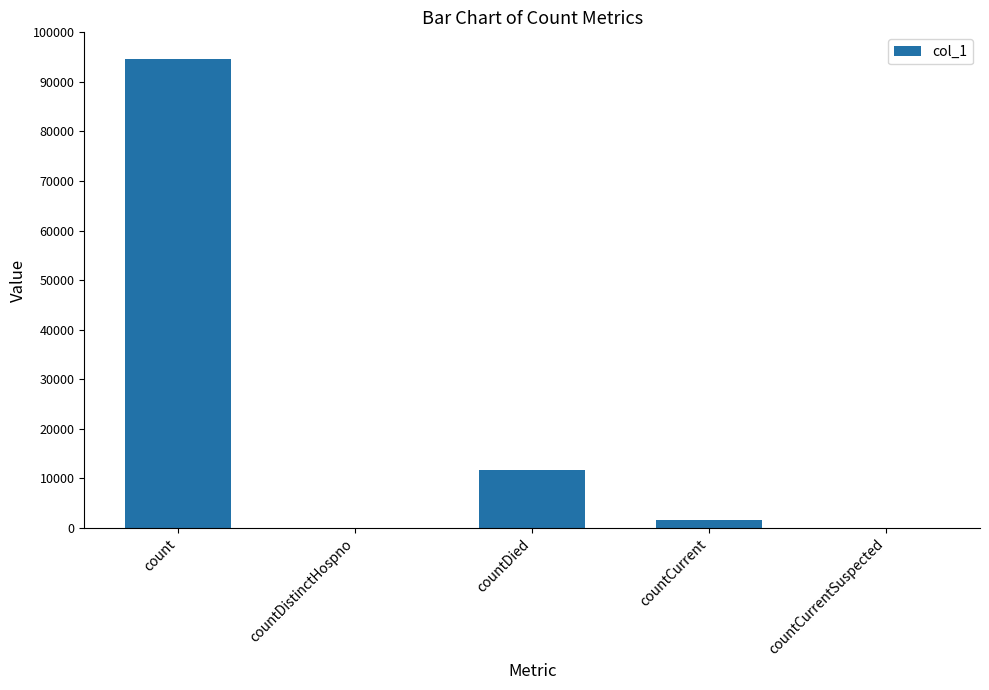

What is the sum of all values?

107898